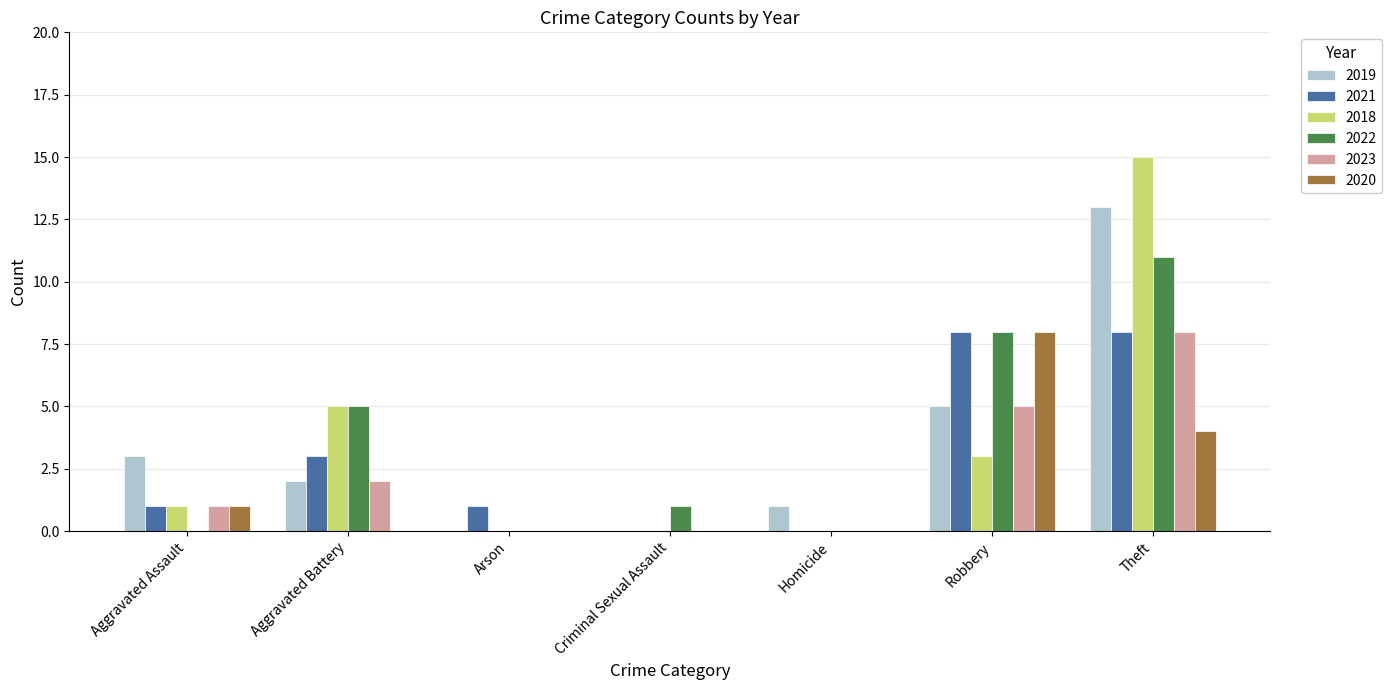

The 2021 series shows 4 at Criminal Sexual Assault. True or false?

False